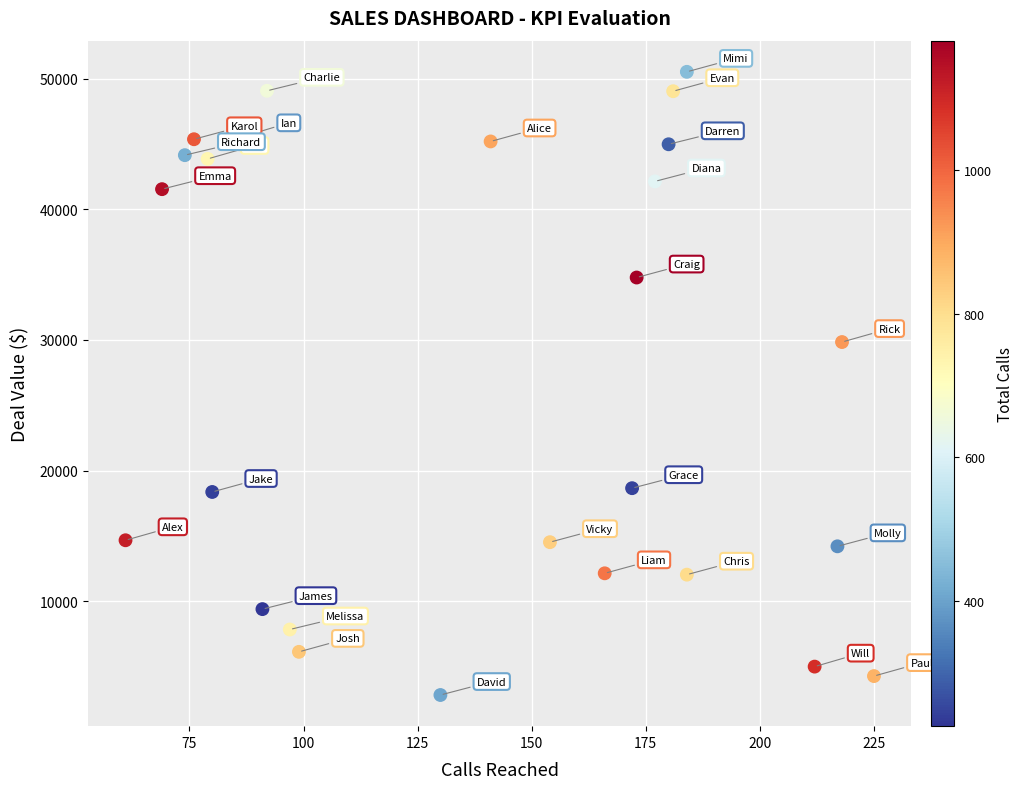

What Y value in the scatter plot is closest to 26676?

29843.0